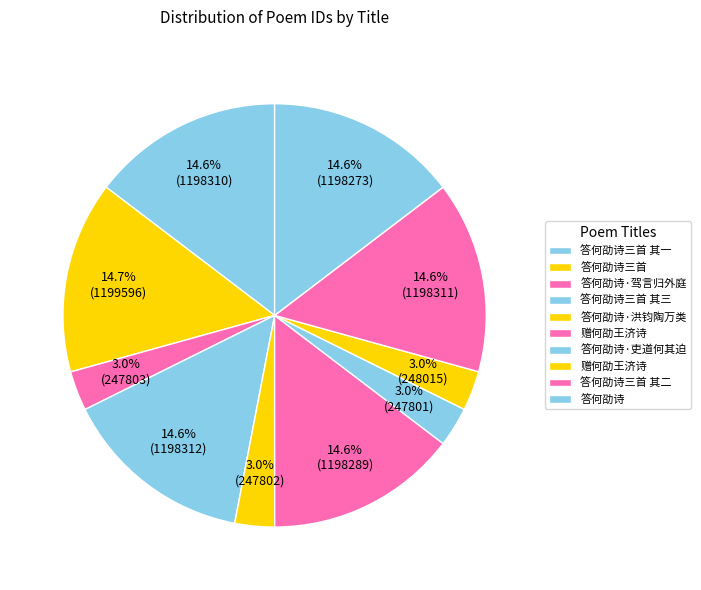

Rank the categories by value from highest to lowest.

答何劭诗三首, 答何劭诗三首 其三, 答何劭诗三首 其二, 答何劭诗三首 其一, 赠何劭王济诗, 答何劭诗, 赠何劭王济诗, 答何劭诗·驾言归外庭, 答何劭诗·洪钧陶万类, 答何劭诗·吏道何其迫